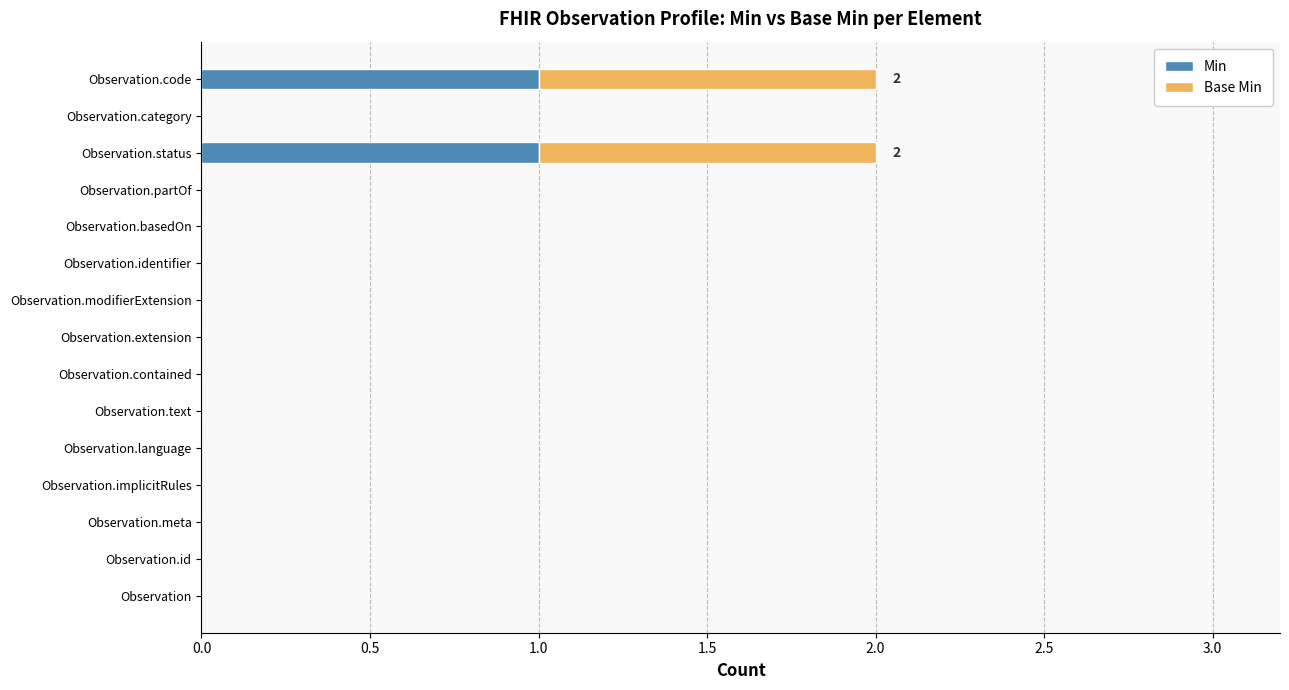

Count the number of data series in this chart.

2